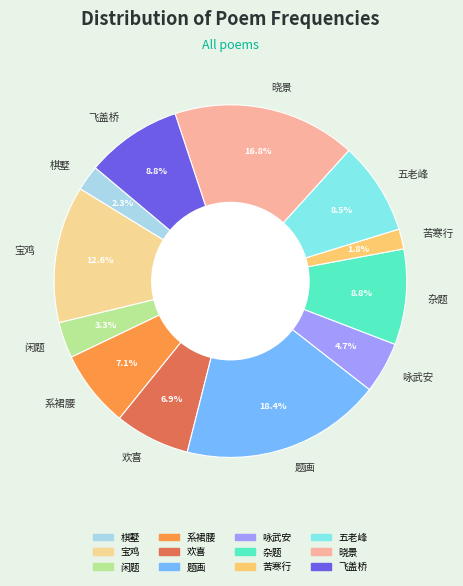

To the nearest percent, what is the average slice percentage?

8%